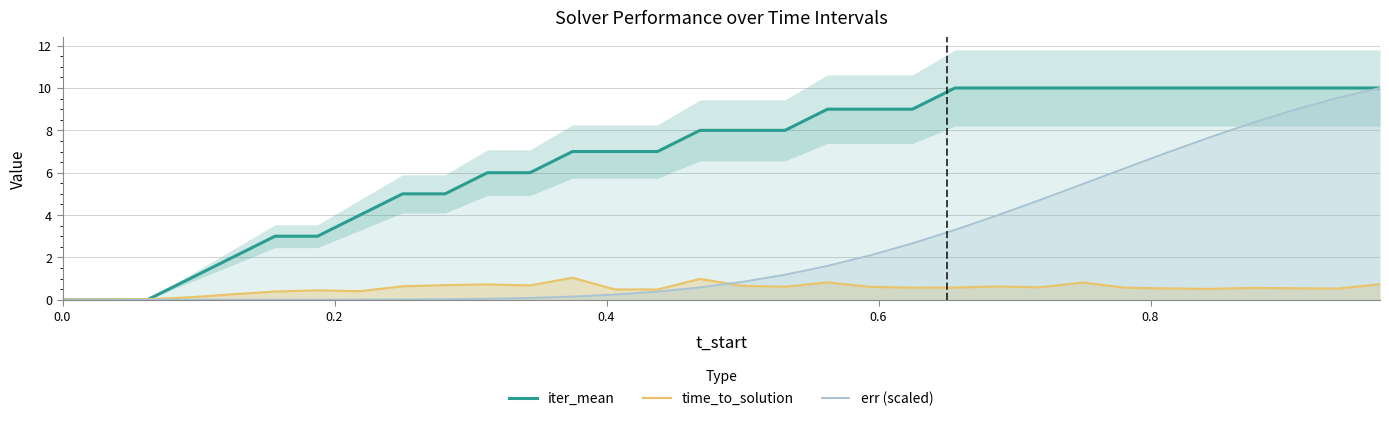

Reading left to right, list all the values displayed in this chart.

iter_mean: 0.0	0.0	0.0	1.0	2.0	3.0	3.0	4.0	5.0	5.0	6.0	6.0	7.0	7.0	7.0	8.0	8.0	8.0	9.0	9.0	9.0	10.0	10.0	10.0	10.0	10.0	10.0	10.0	10.0	10.0	10.0	10.0
time_to_solution: 0.0	0.0	0.0	0.1	0.3	0.4	0.4	0.4	0.6	0.7	0.7	0.7	1.0	0.5	0.5	1.0	0.7	0.6	0.8	0.6	0.6	0.6	0.6	0.6	0.8	0.6	0.5	0.5	0.6	0.5	0.5	0.7
err (scaled): 0.0	0.0	0.0	0.0	0.0	0.0	0.0	0.0	0.0	0.0	0.0	0.1	0.1	0.2	0.4	0.6	0.8	1.2	1.6	2.1	2.7	3.3	4.0	4.7	5.5	6.2	7.0	7.7	8.4	9.0	9.5	10.0